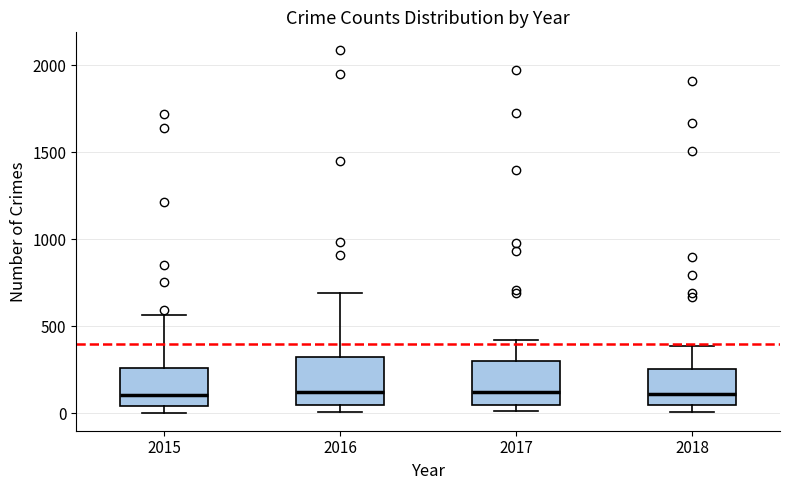

Where does the median line of the box at x = 2016 sit on the y-axis? The values are not printed on the chart, so give them approximately, as read against the axis.

150